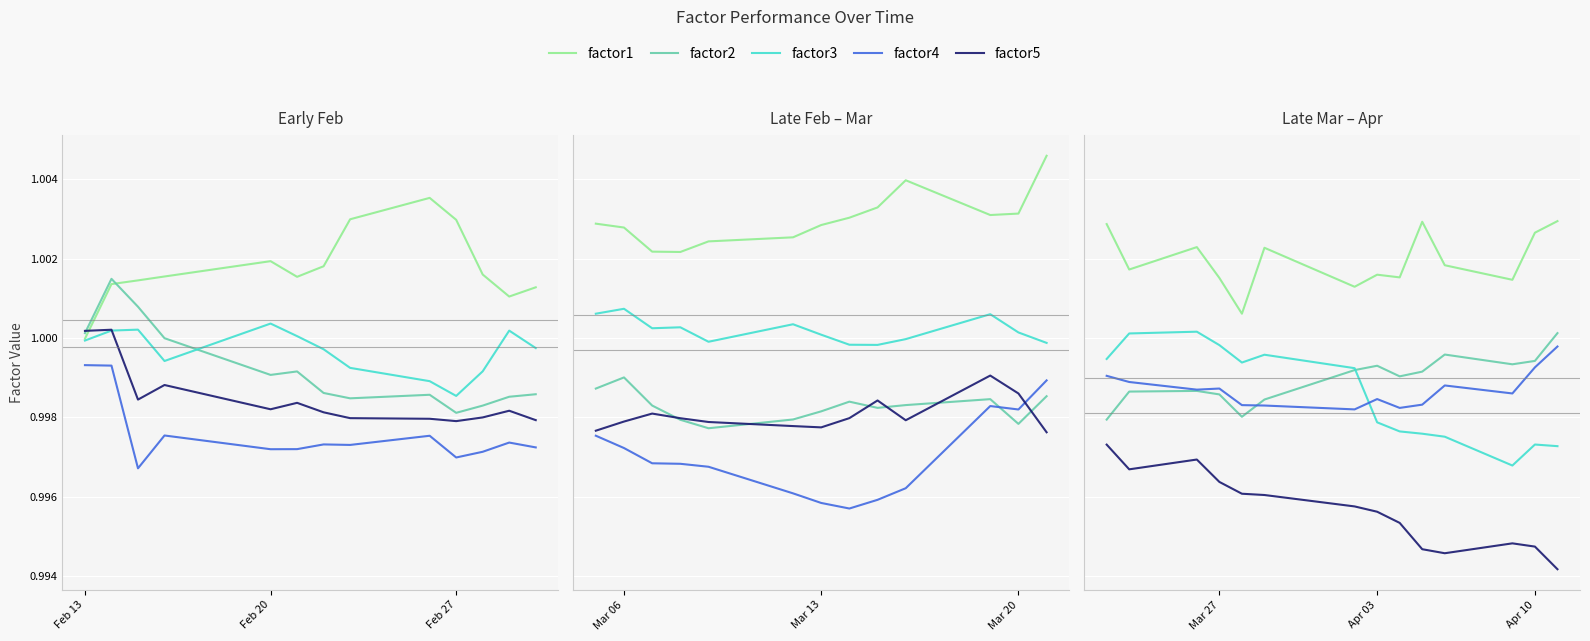

What is the lowest value of the factor1 series?

1.0